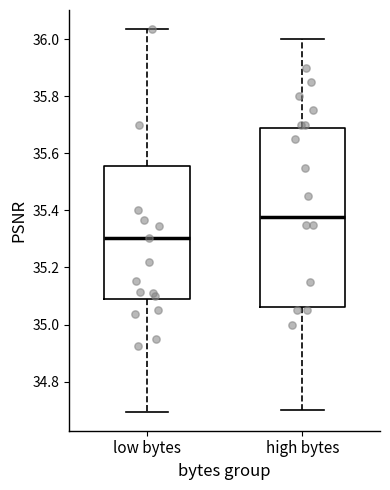

Reading left to right, transcribe this box plot: for each box, give where its median line is, the range the box spans, and where its two whiskers end, as read against the y-axis. The values are not printed on the chart, so give them approximately, as read against the axis.

low bytes: median 35.30, box 35.10 to 35.56, whiskers 34.70 to 36.04
high bytes: median 35.38, box 35.06 to 35.68, whiskers 34.70 to 36.00